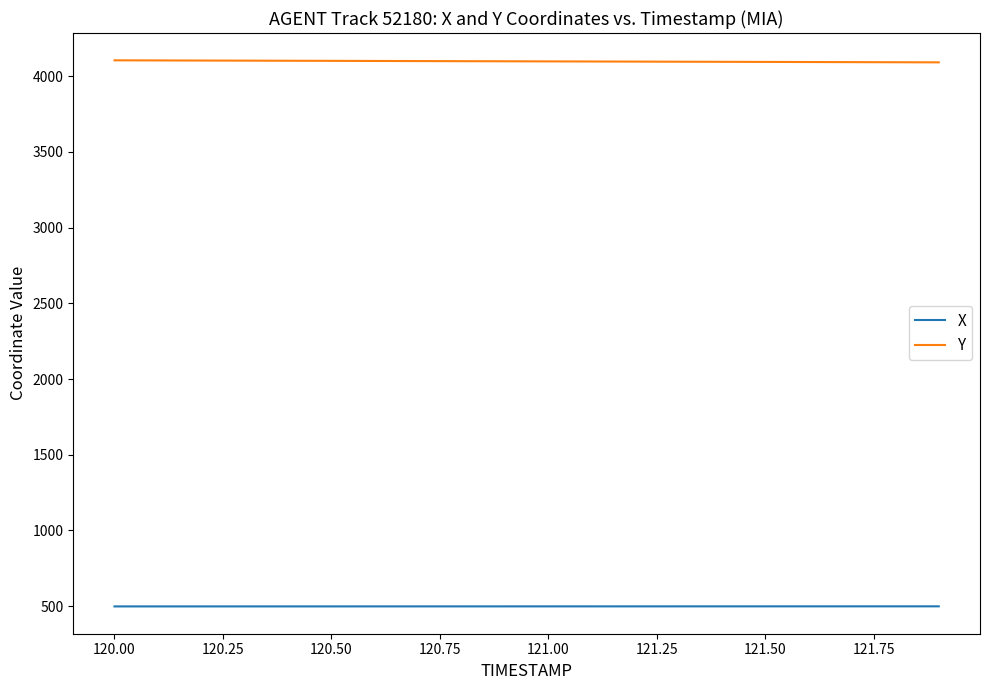

What are all the series names shown in the legend?

X, Y